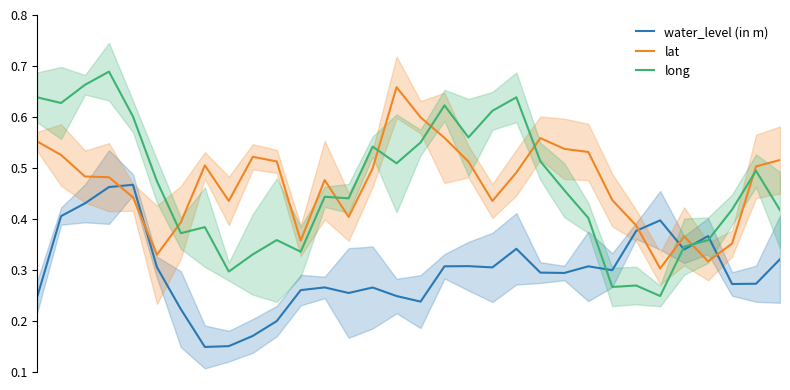

Does the chart have visible grid lines?

No